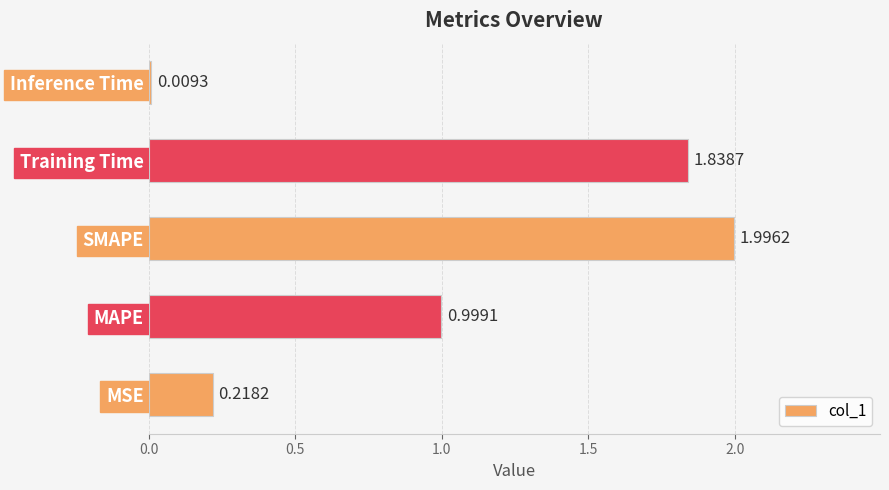

Which label corresponds to the largest value in the chart?

SMAPE